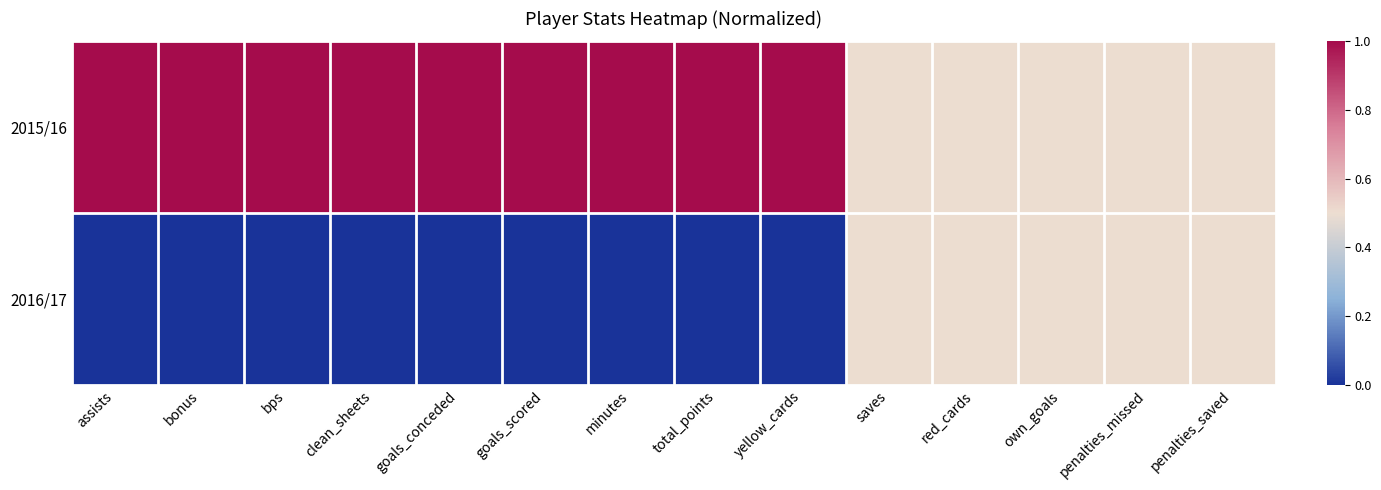

Between clean_sheets and penalties_saved, which is larger?

clean_sheets